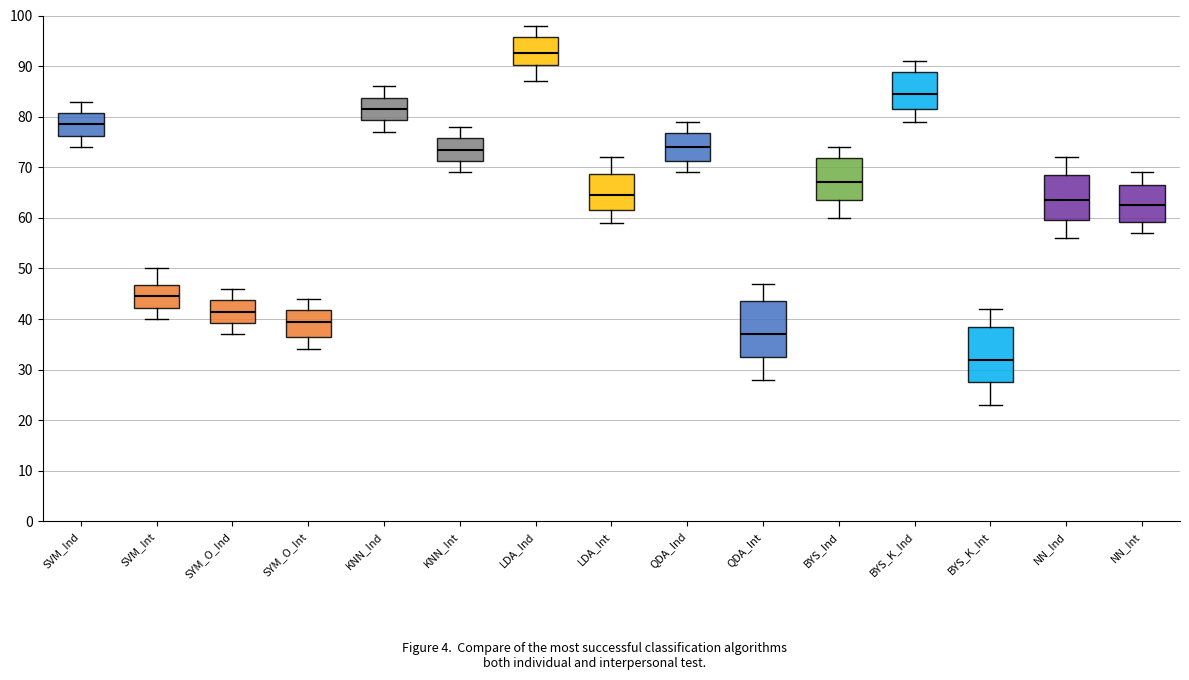

Which box has the highest median line?

LDA_Ind